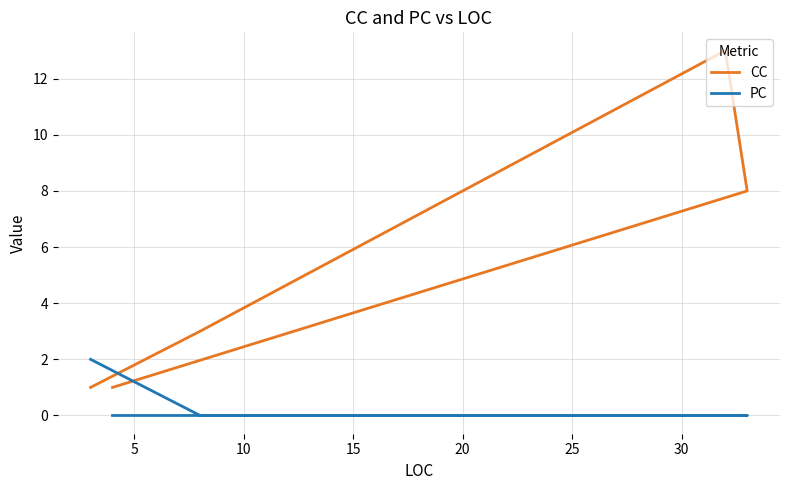

What is the difference between the highest and lowest values at 20?

1